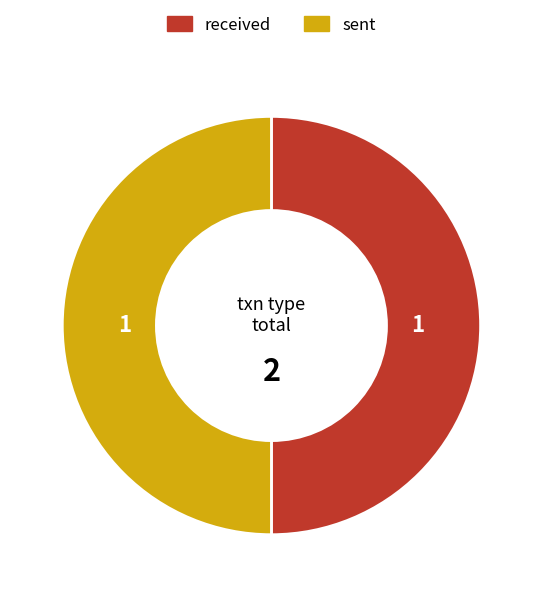

Does received account for over 50% of the chart?

No